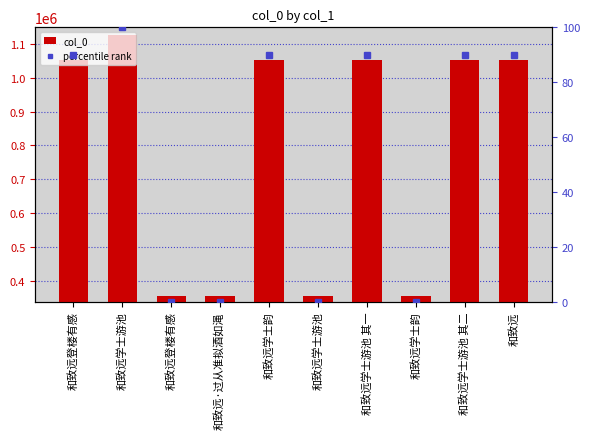

What are all the series names shown in the legend?

col_0, percentile rank